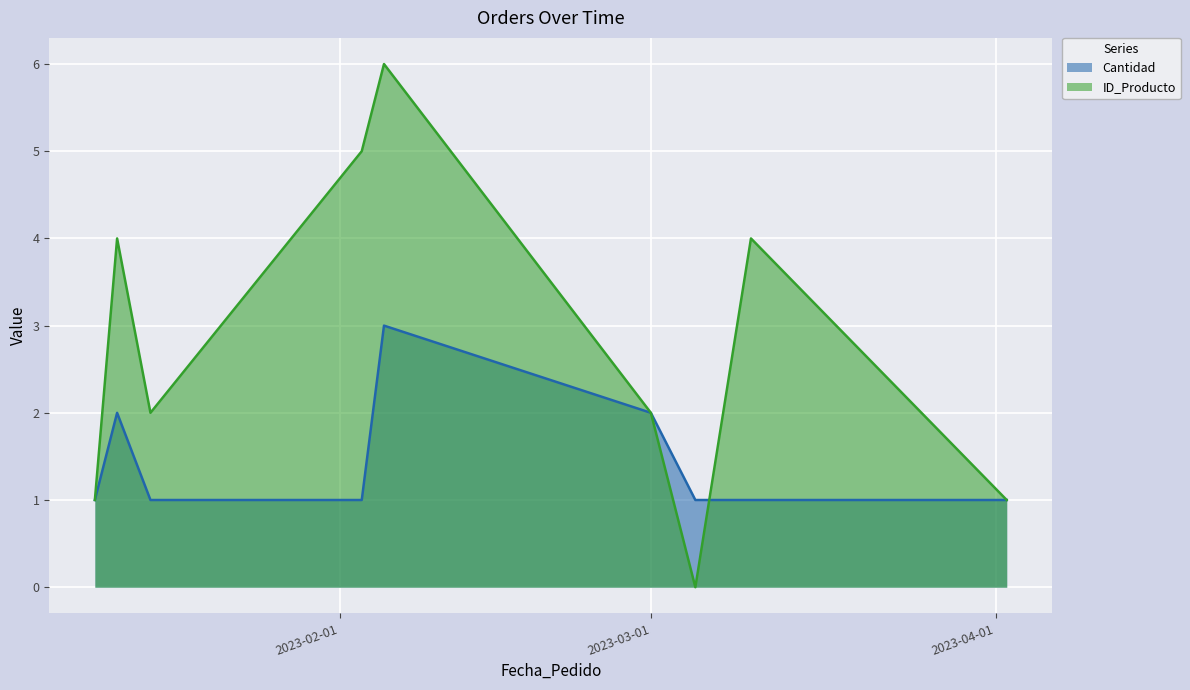

Reading right to left, list all the values displayed in this chart.

Cantidad: 2023-04-02=1	2023-03-10=1	2023-03-05=1	2023-03-01=2	2023-02-05=3	2023-02-03=1	2023-01-15=1	2023-01-12=2	2023-01-10=1
ID_Producto: 2023-04-02=1	2023-03-10=4	2023-03-05=0	2023-03-01=2	2023-02-05=6	2023-02-03=5	2023-01-15=2	2023-01-12=4	2023-01-10=1